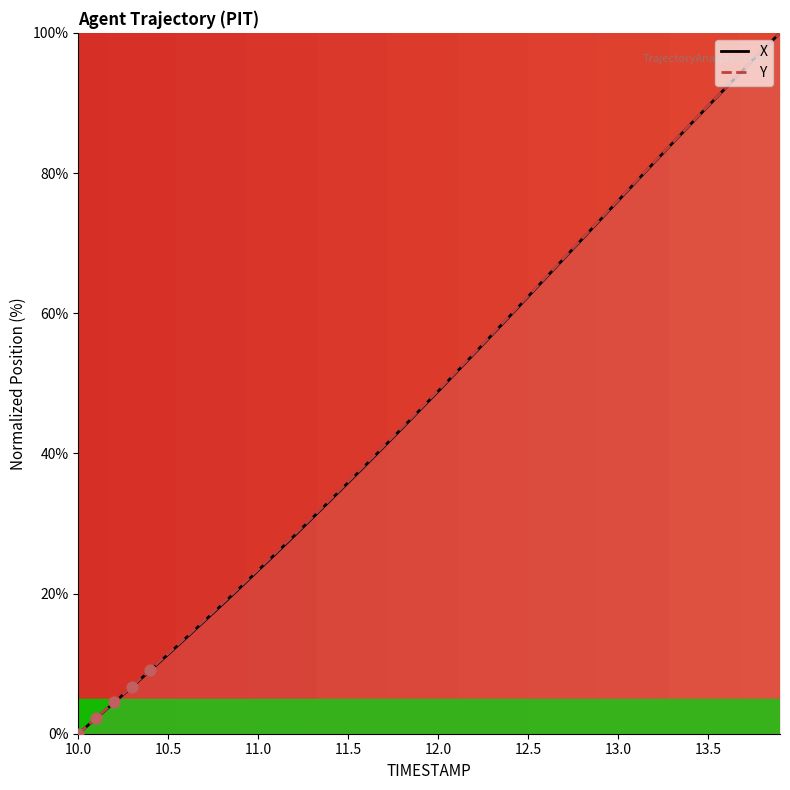

At how many categories does at least one series exceed 77?

9